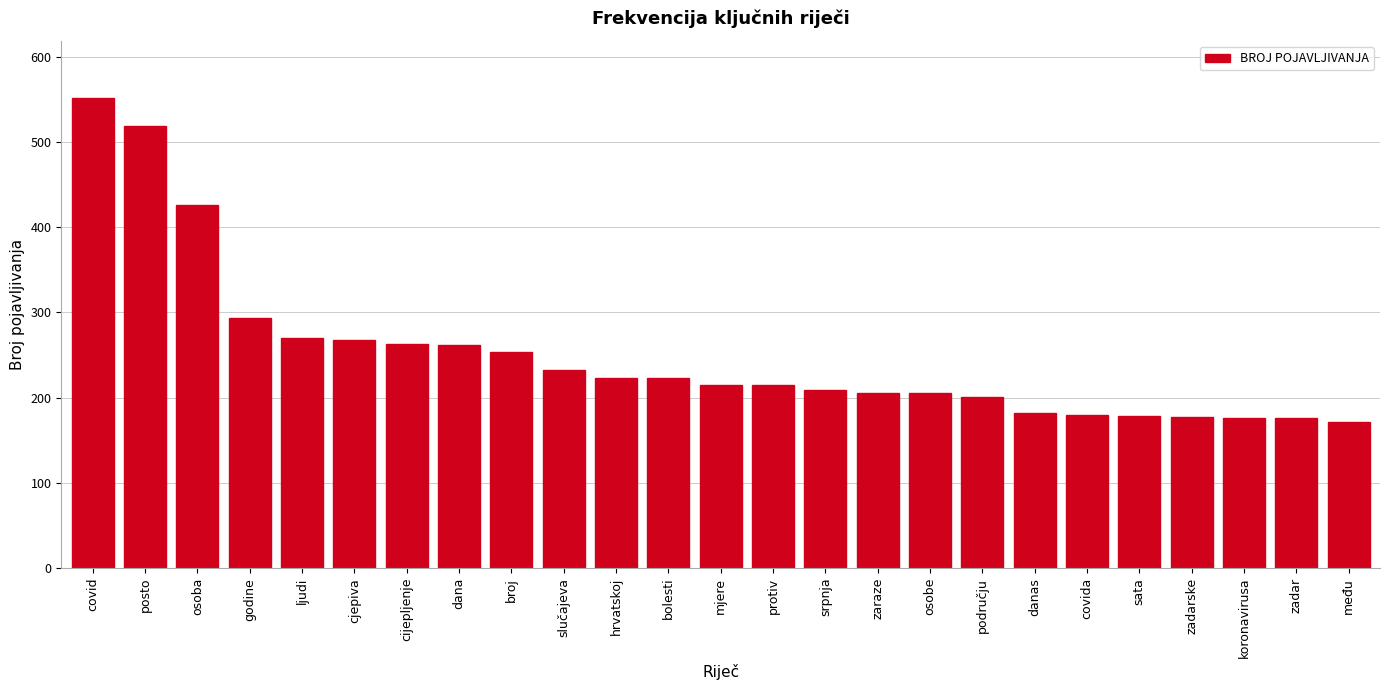

Is it true that the value at hrvatskoj is 223?

True